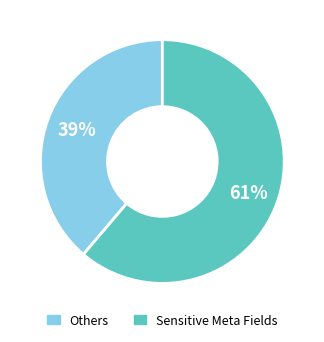

To the nearest percent, what is the average slice percentage?

50%